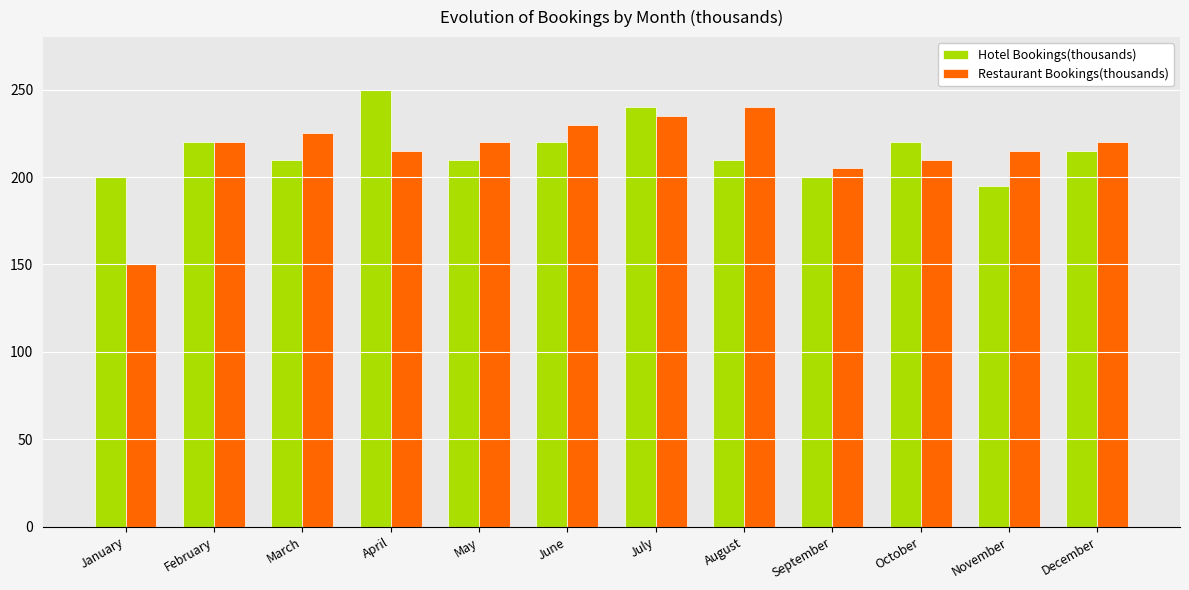

Which series has the largest range (max minus min)?

Restaurant Bookings(thousands)